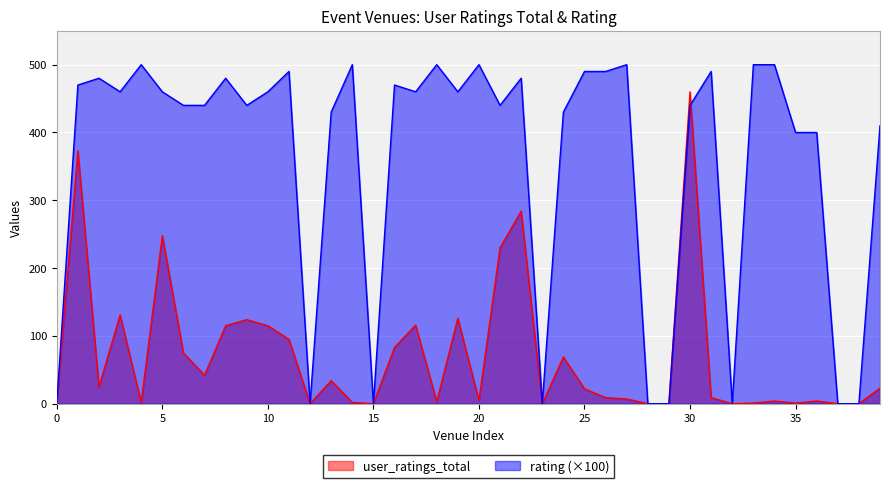

How many lines are shown in the chart?

2